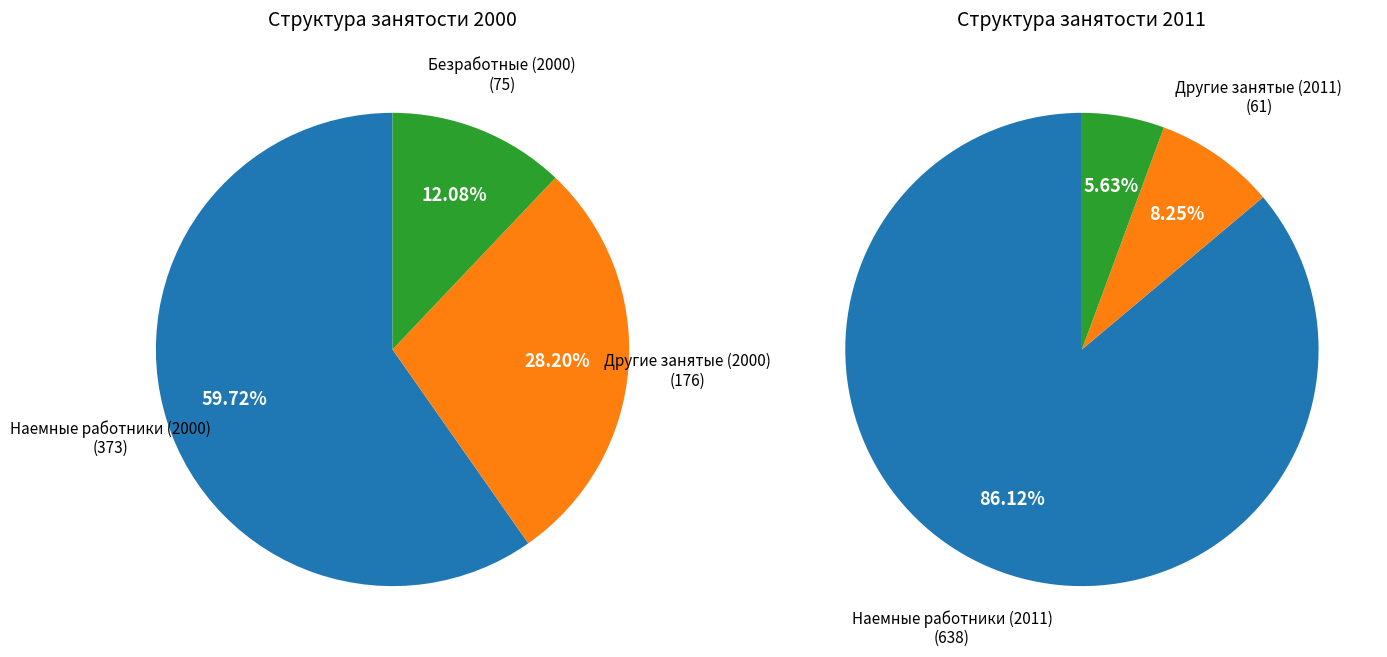

What is the largest slice in the pie chart?

2011